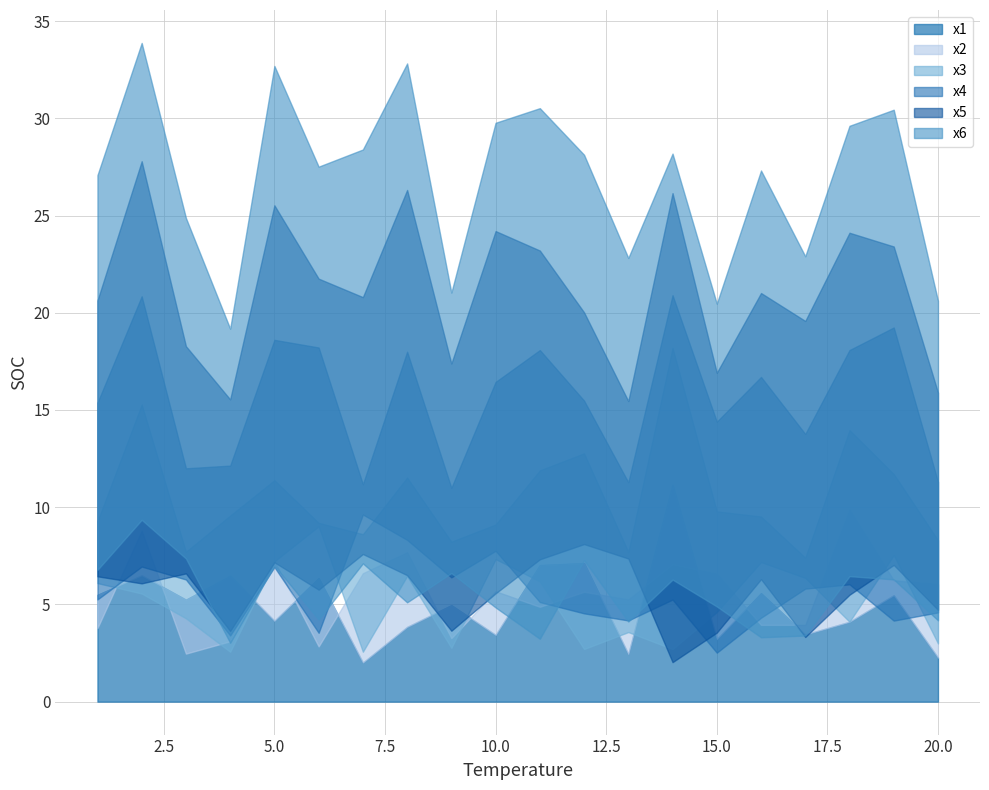

What is the smallest value displayed?

2.0